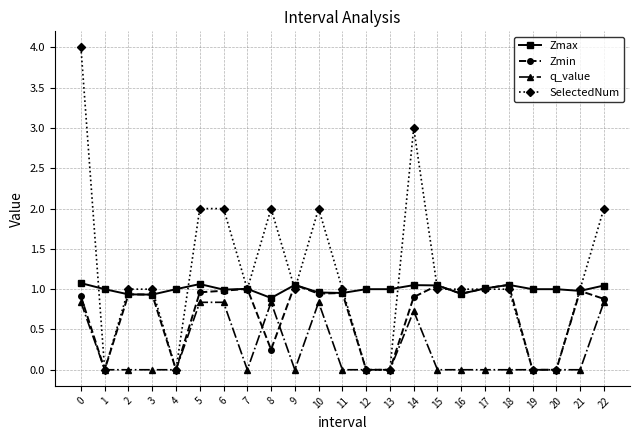

What is the difference between the maximum and minimum values in the SelectedNum series?

4.0